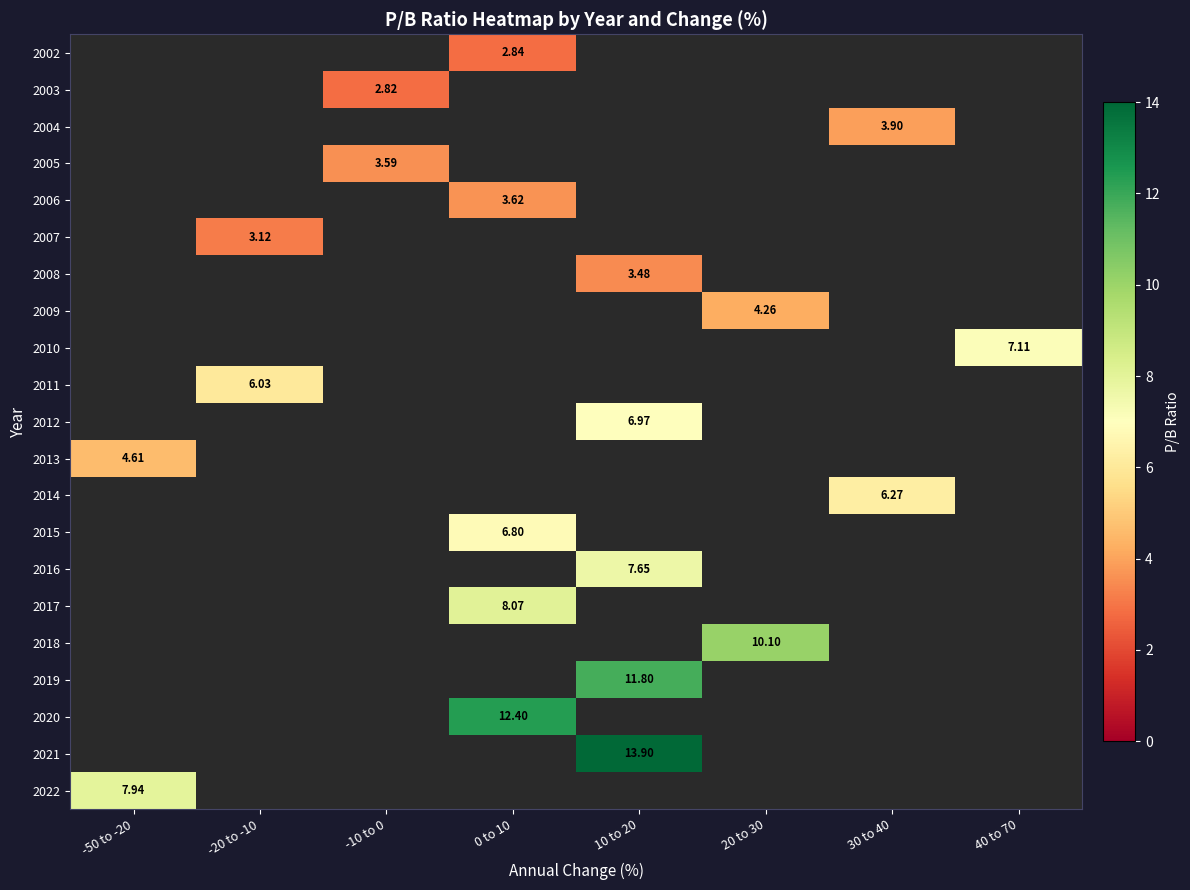

Which category has the lowest value across all series?

-10 to 0